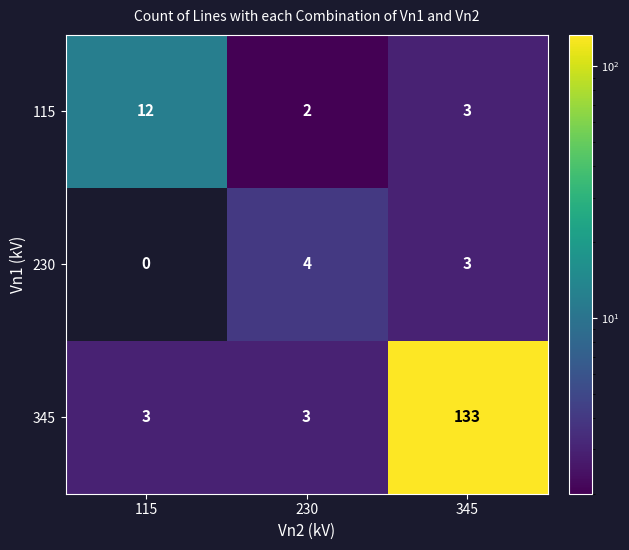

Count the number of categories in the chart.

3